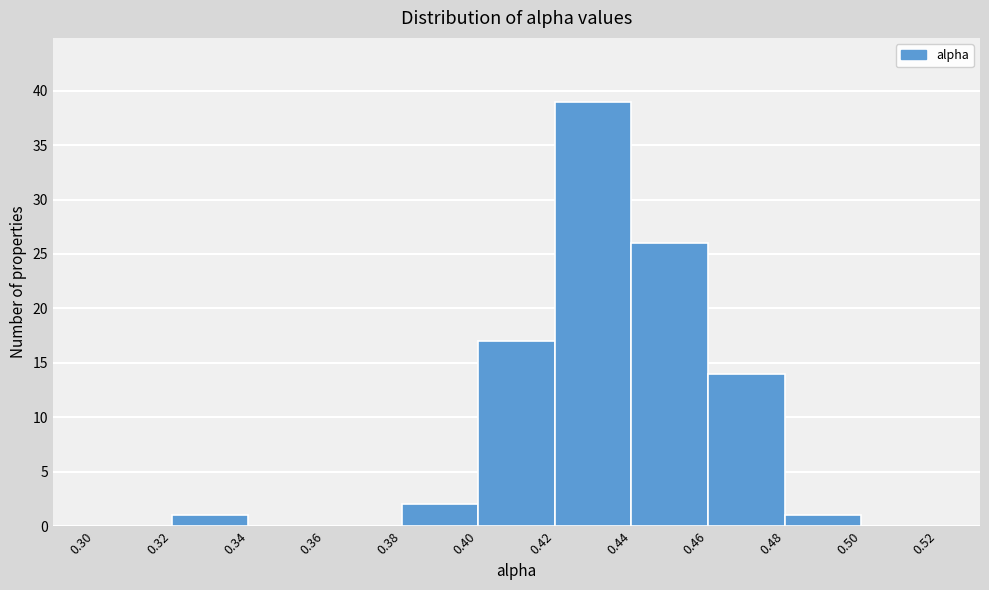

How tall is the bar that spans 0.40 to 0.42 on the x-axis? The values are not printed on the chart, so give them approximately, as read against the axis.

17